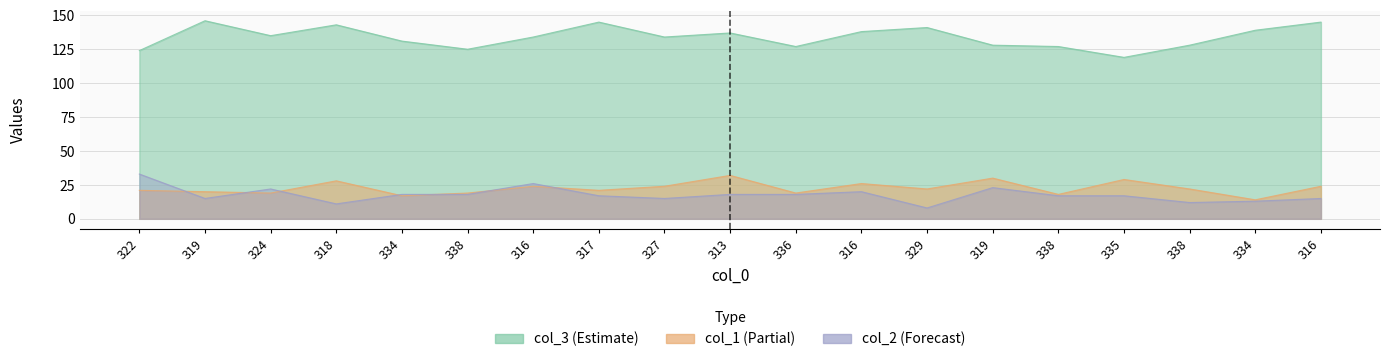

At which category is the sum across all series the highest?

313